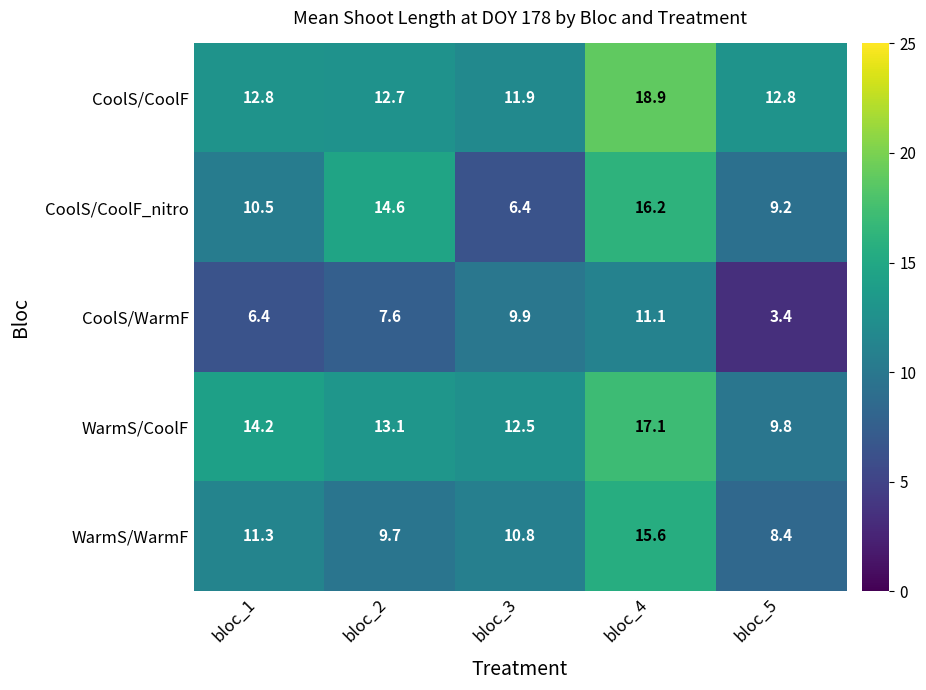

True or false: CoolS/CoolF_nitro has a value of 19.1 at bloc_2.

False